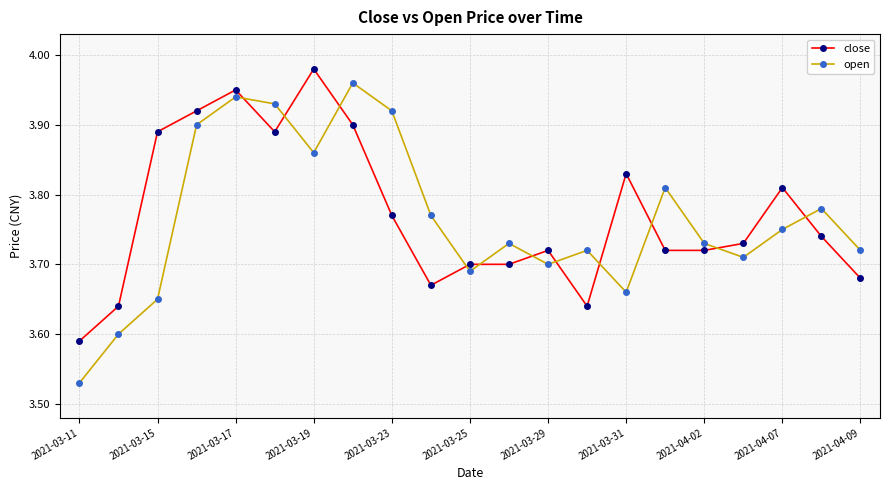

At how many categories does at least one series exceed 3?

21